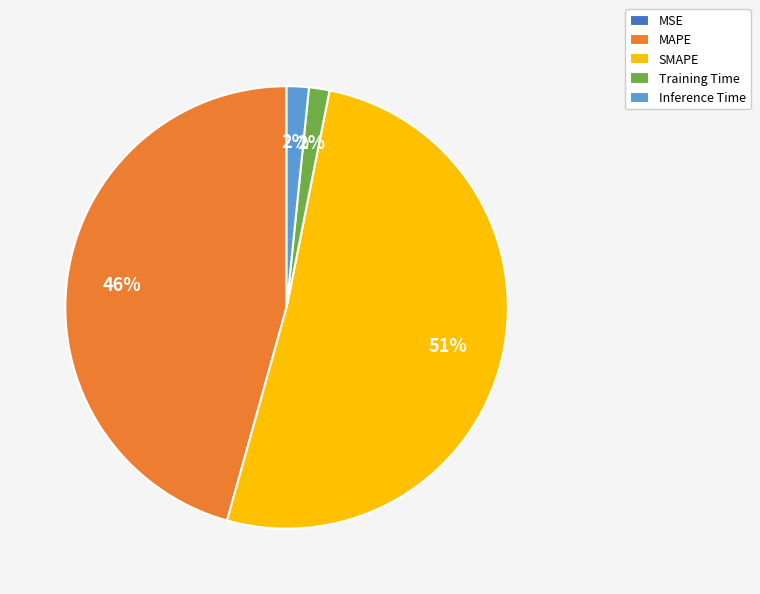

Between SMAPE and Inference Time, which is larger?

SMAPE